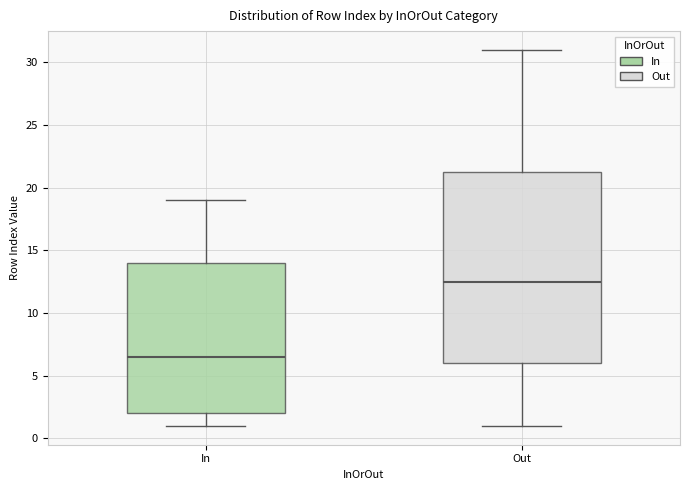

Reading left to right, read every box against the y-axis: the position of its median line, the range the box covers, and the ends of its whiskers. The values are not printed on the chart, so give them approximately, as read against the axis.

In: median 6.5, box 2.0 to 14.0, whiskers 1.0 to 19.0
Out: median 12.5, box 6.0 to 21.5, whiskers 1.0 to 31.0